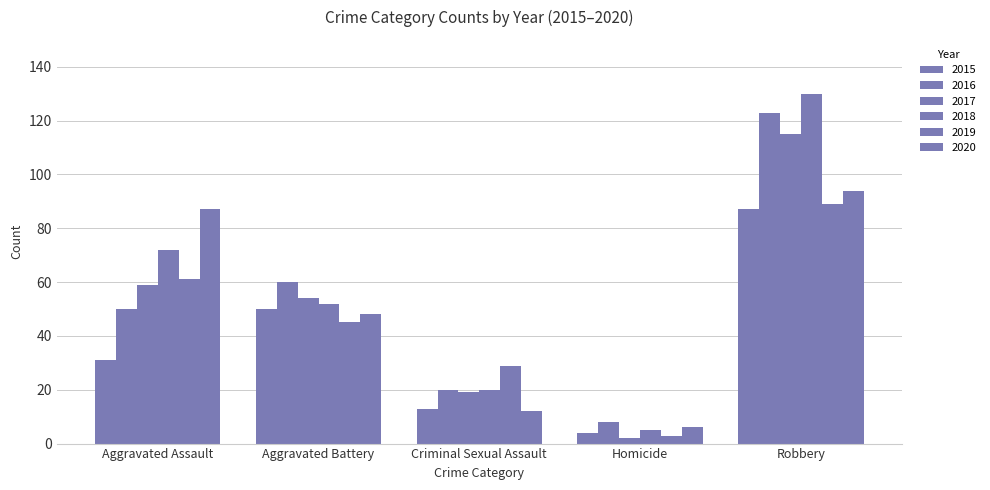

How many categories are shown in the chart?

5